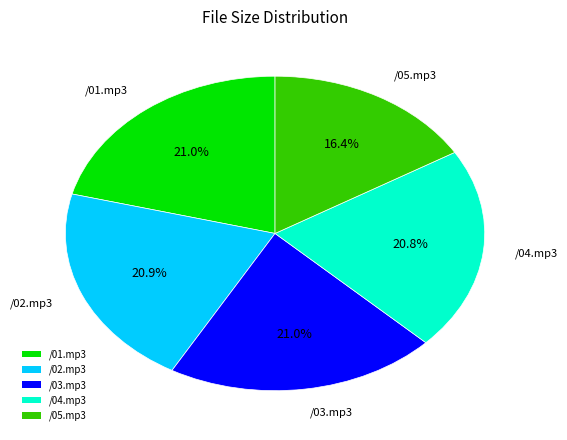

To the nearest percent, what percentage of the pie is /04.mp3?

21%